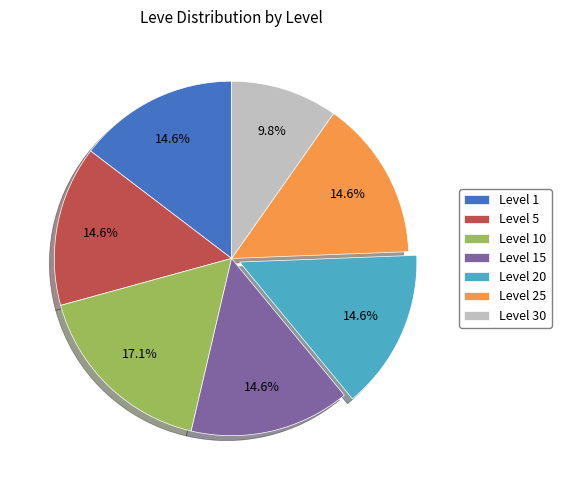

What is the ratio of the value at Level 10 to the value at Level 25?

1.2